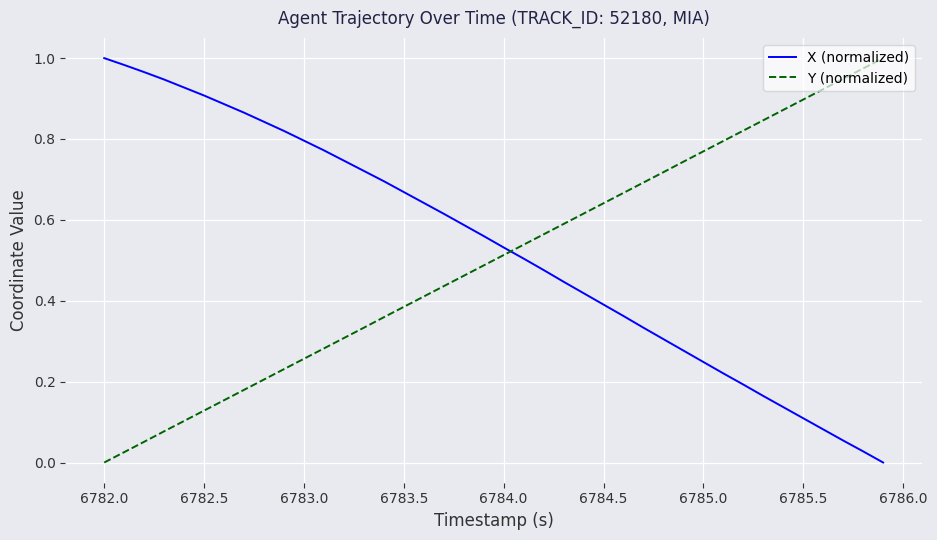

Which series has the largest total across all categories?

X (normalized)